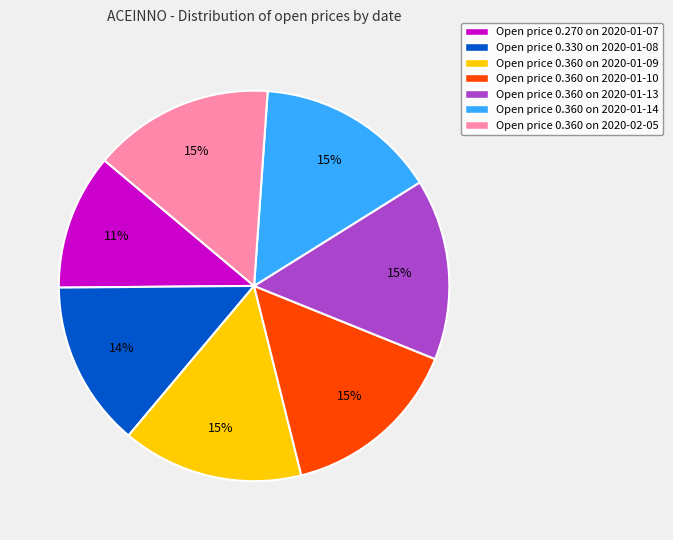

The Open price 0.330 on 2020-01-08 slice represents 14% of the pie. True or false?

True